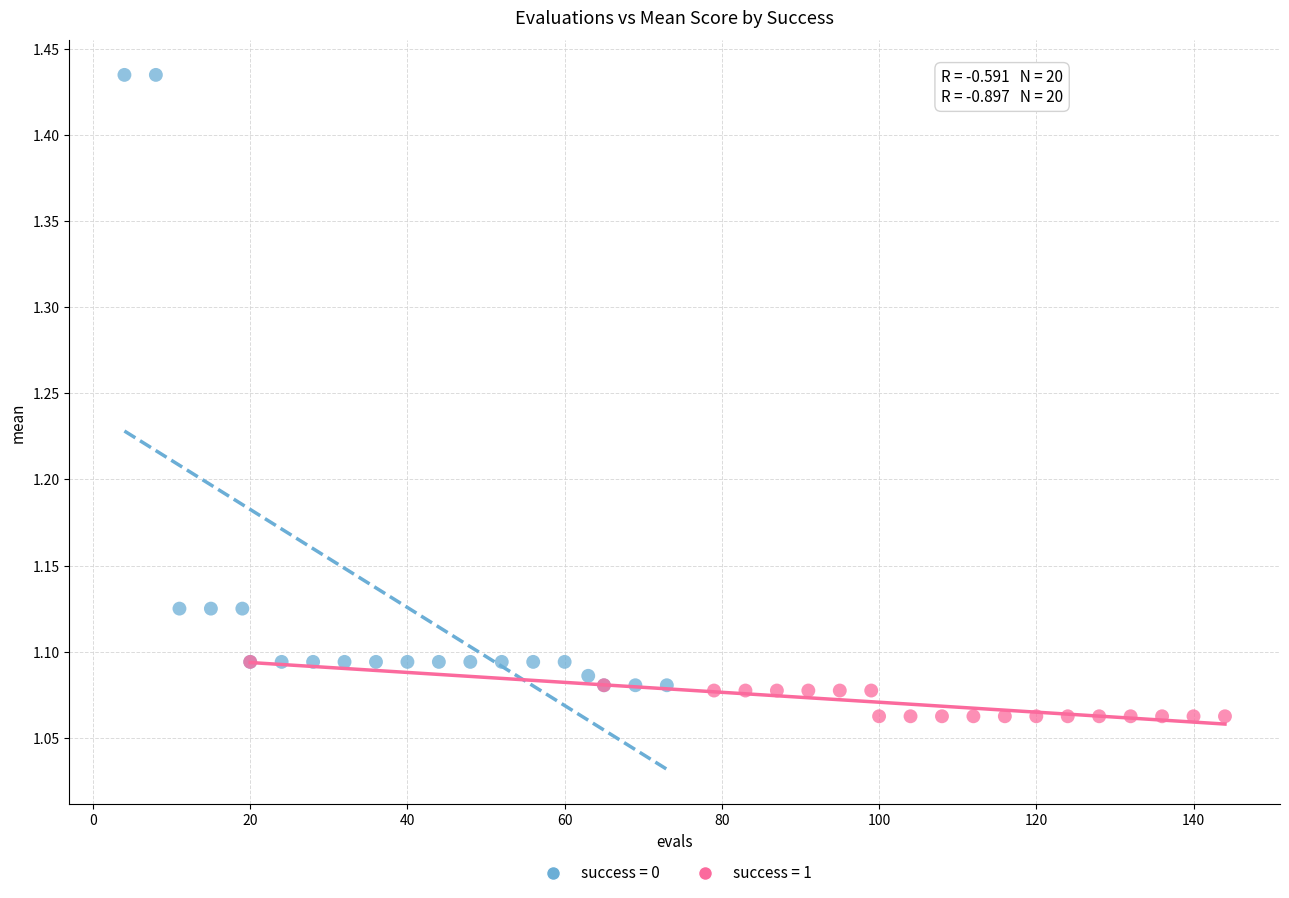

Which series has the widest spread of Y values?

success = 0